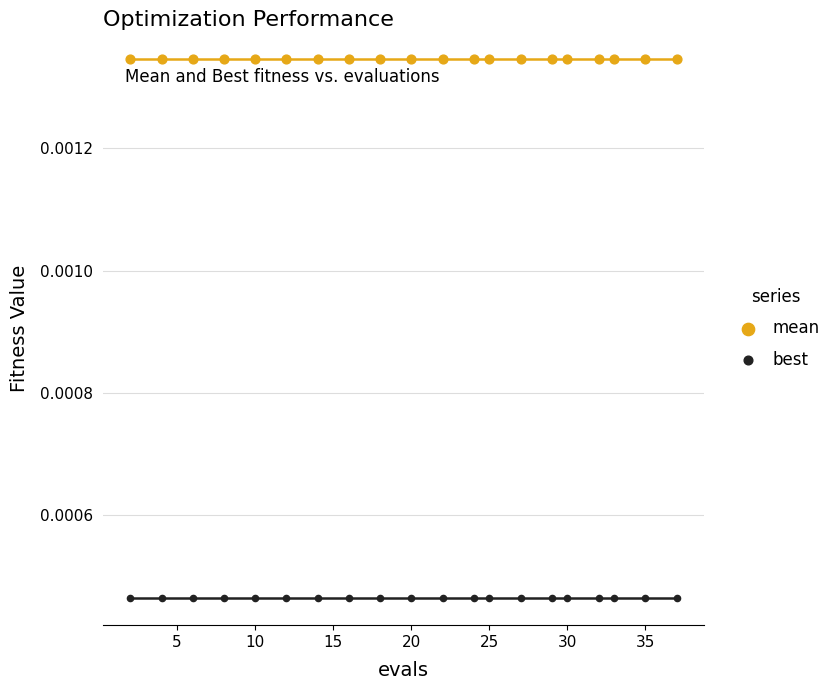

Which series reaches the maximum Y coordinate?

mean